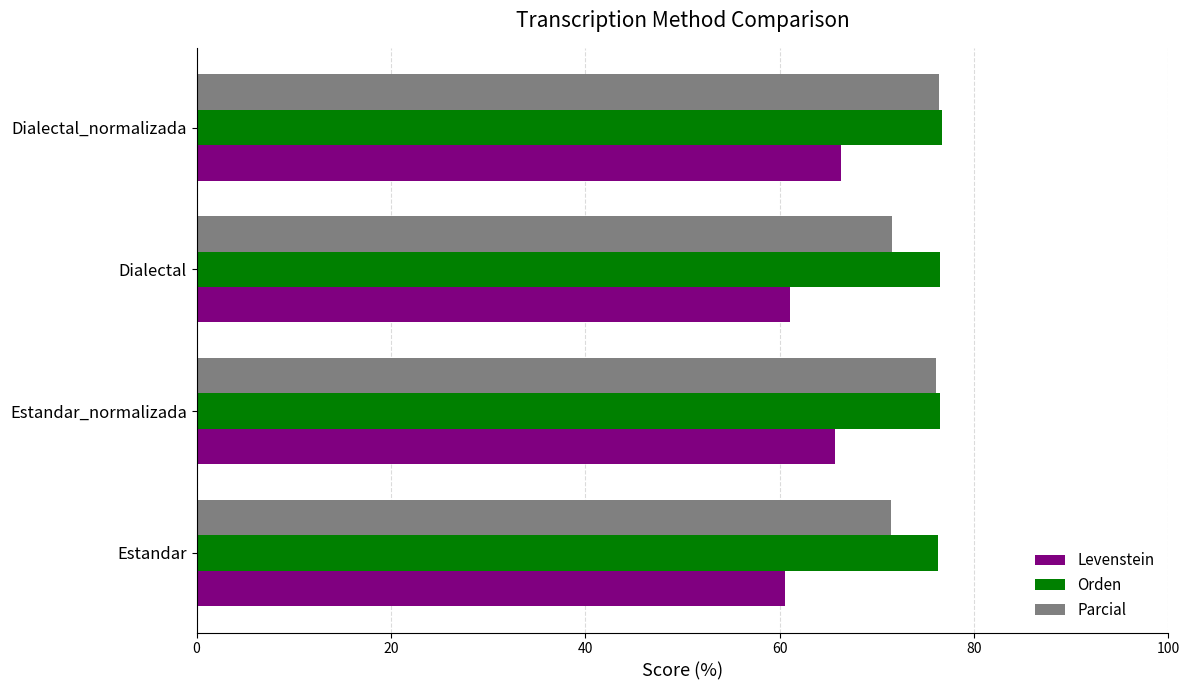

The Orden series shows 76.5 at Estandar_normalizada. True or false?

True